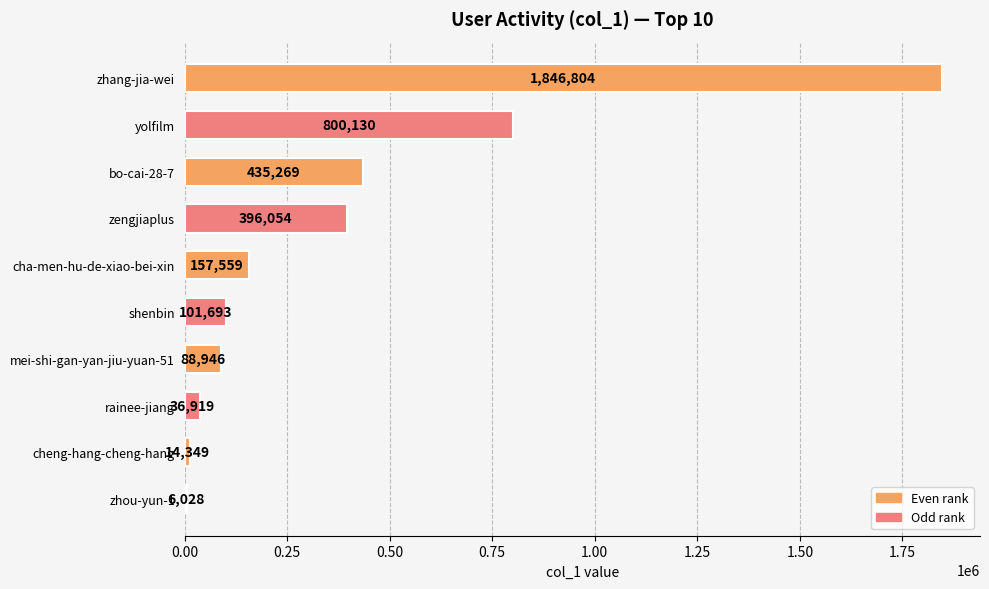

Between cheng-hang-cheng-hang and yolfilm, which is larger?

yolfilm